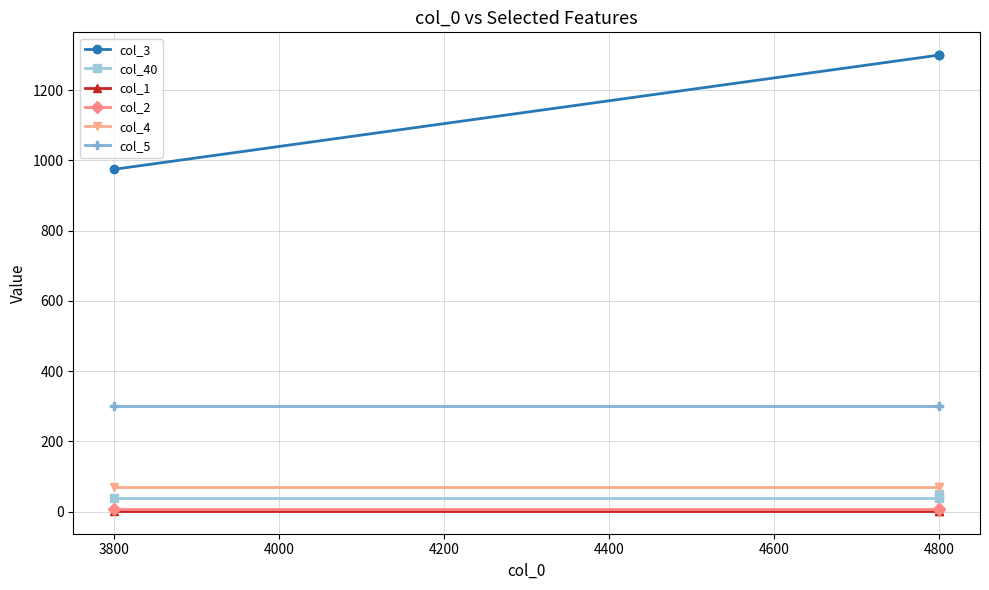

What is the value of the col_1 point at the 2nd from the left?

2